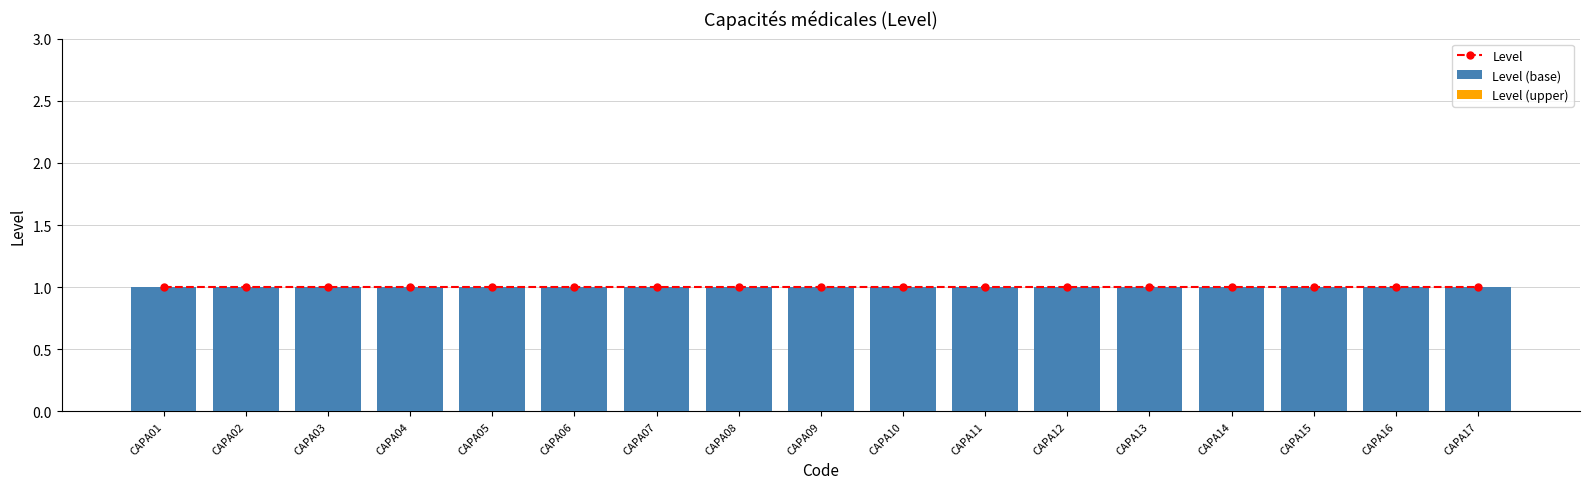

At which label does Level (upper) reach its minimum?

CAPA01